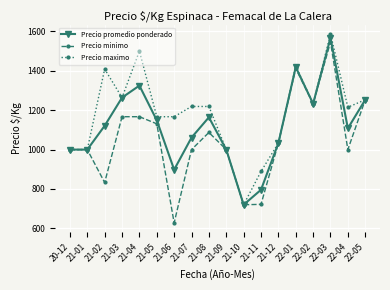

How many interior local valleys does the Precio minimo series have?

5